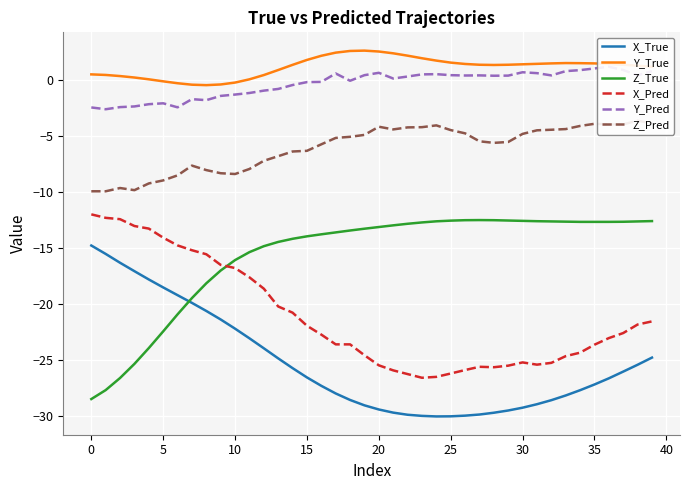

What is the value of the X_Pred point at the 39th from the left?

-21.8